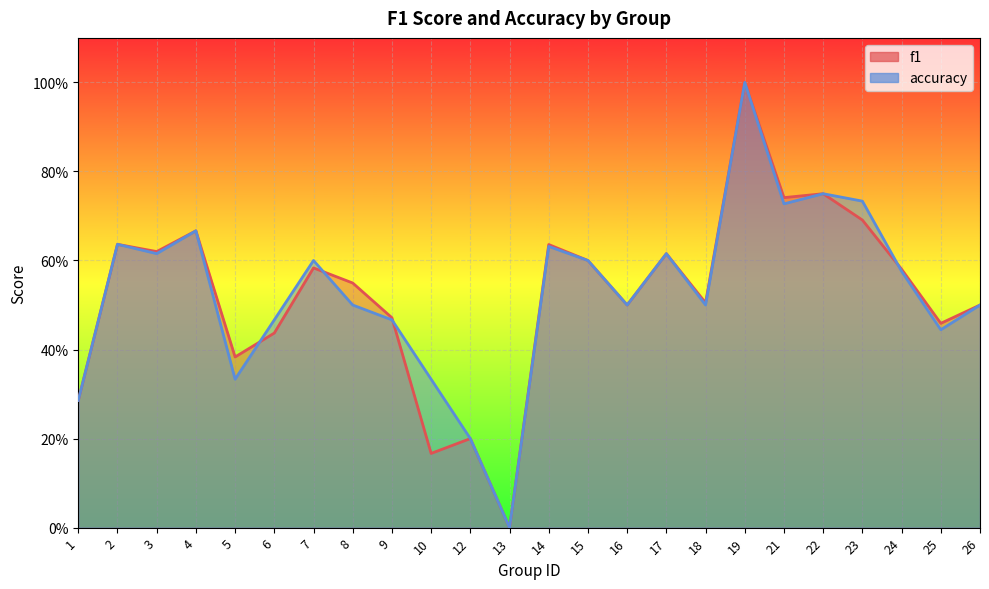

Reading right to left, list all the values displayed in this chart.

f1: 0.5	0.5	0.6	0.7	0.8	0.7	1.0	0.5	0.6	0.5	0.6	0.6	0.0	0.2	0.2	0.5	0.5	0.6	0.4	0.4	0.7	0.6	0.6	0.3
accuracy: 0.5	0.4	0.6	0.7	0.8	0.7	1.0	0.5	0.6	0.5	0.6	0.6	0.0	0.2	0.3	0.5	0.5	0.6	0.5	0.3	0.7	0.6	0.6	0.3